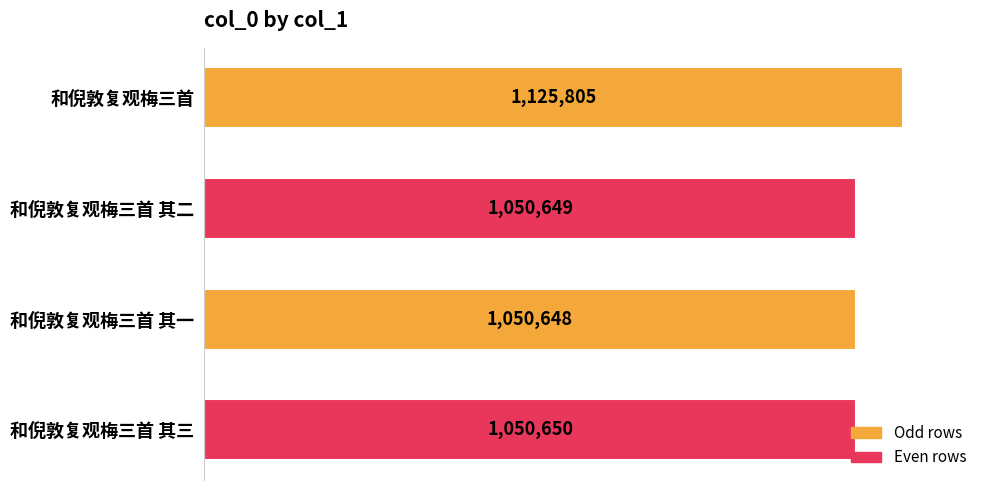

What is the minimum value shown in the chart?

1050648